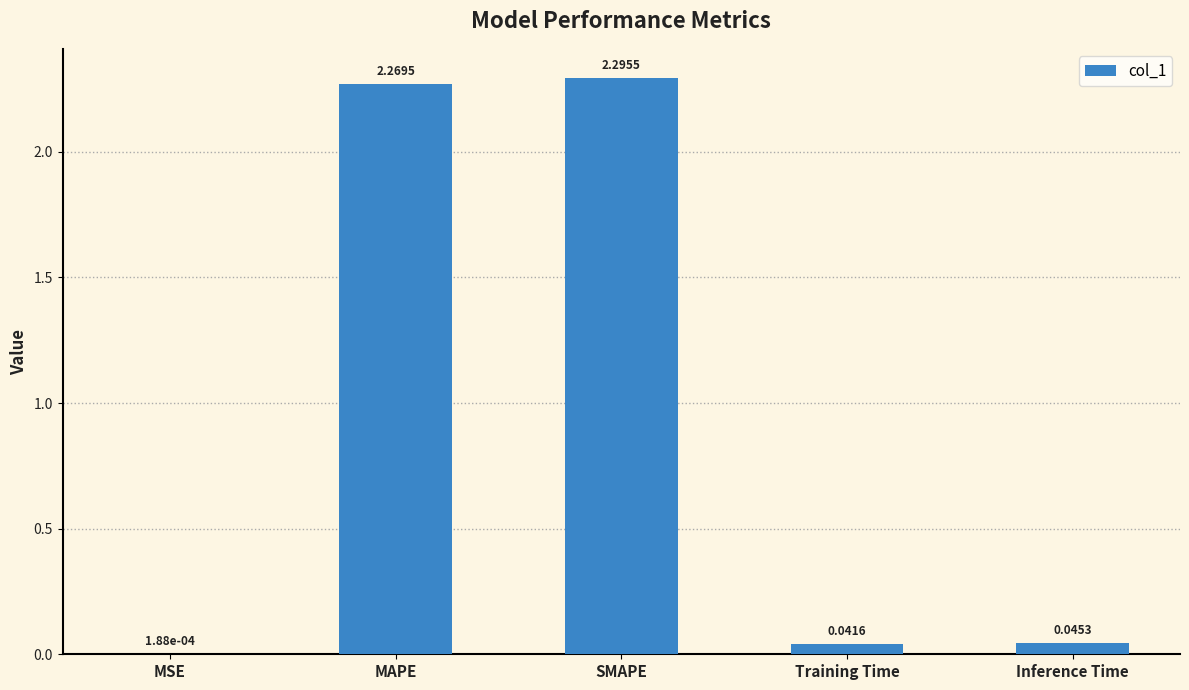

At which label is the value closest to 1?

Inference Time